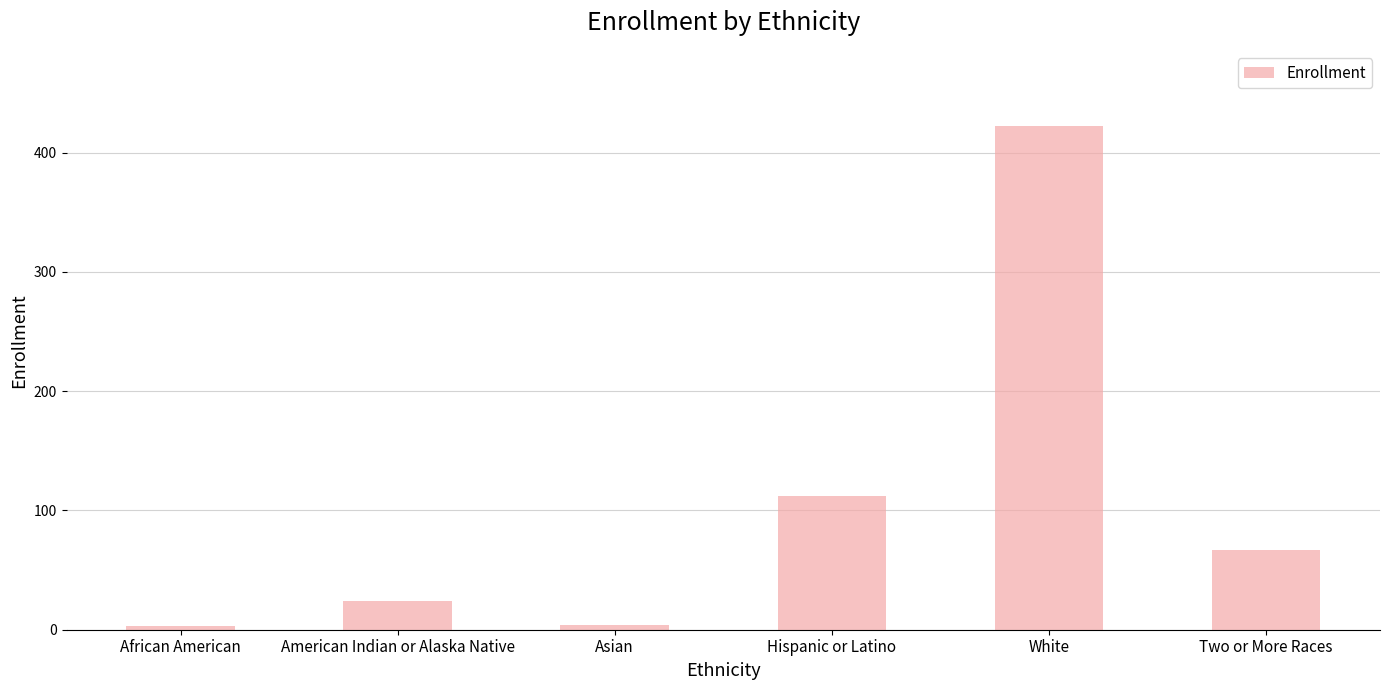

What is the minimum value shown in the chart?

3